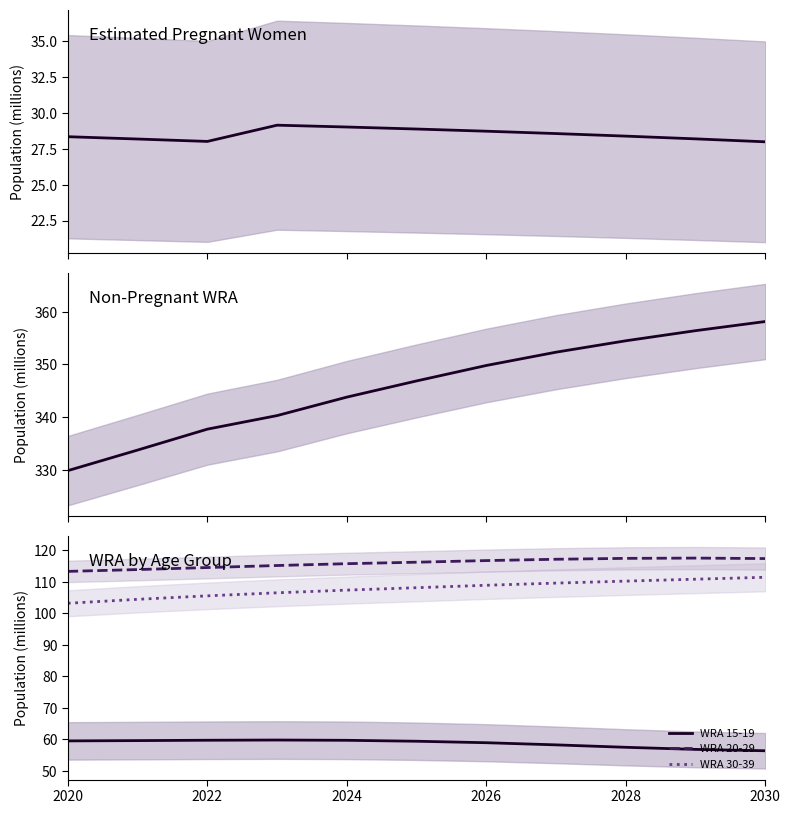

True or false: WRA 30-39 and WRA 15-19 intersect in this chart.

False